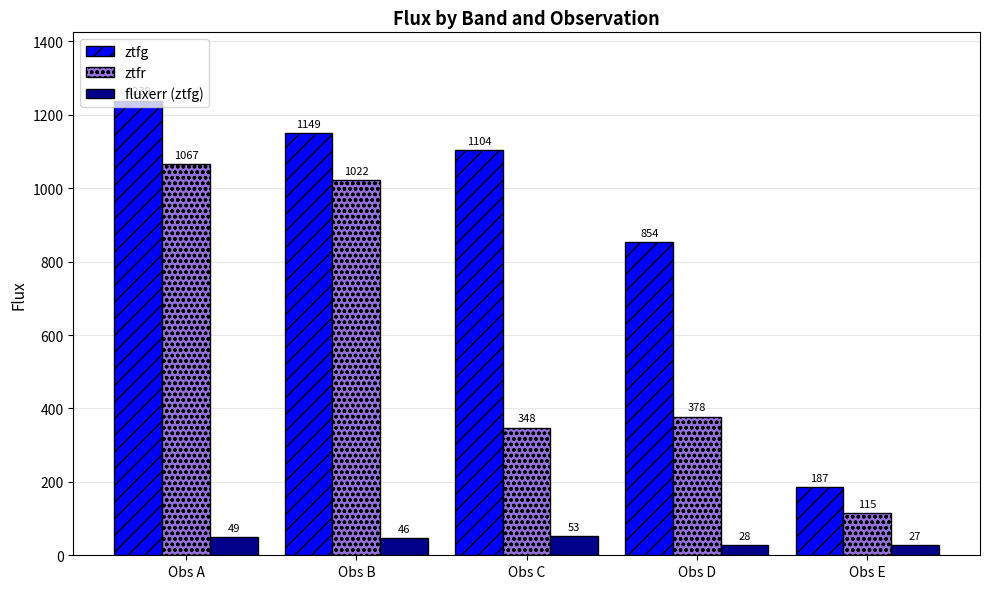

What is the difference between the maximum and minimum values in the fluxerr (ztfg) series?

26.3